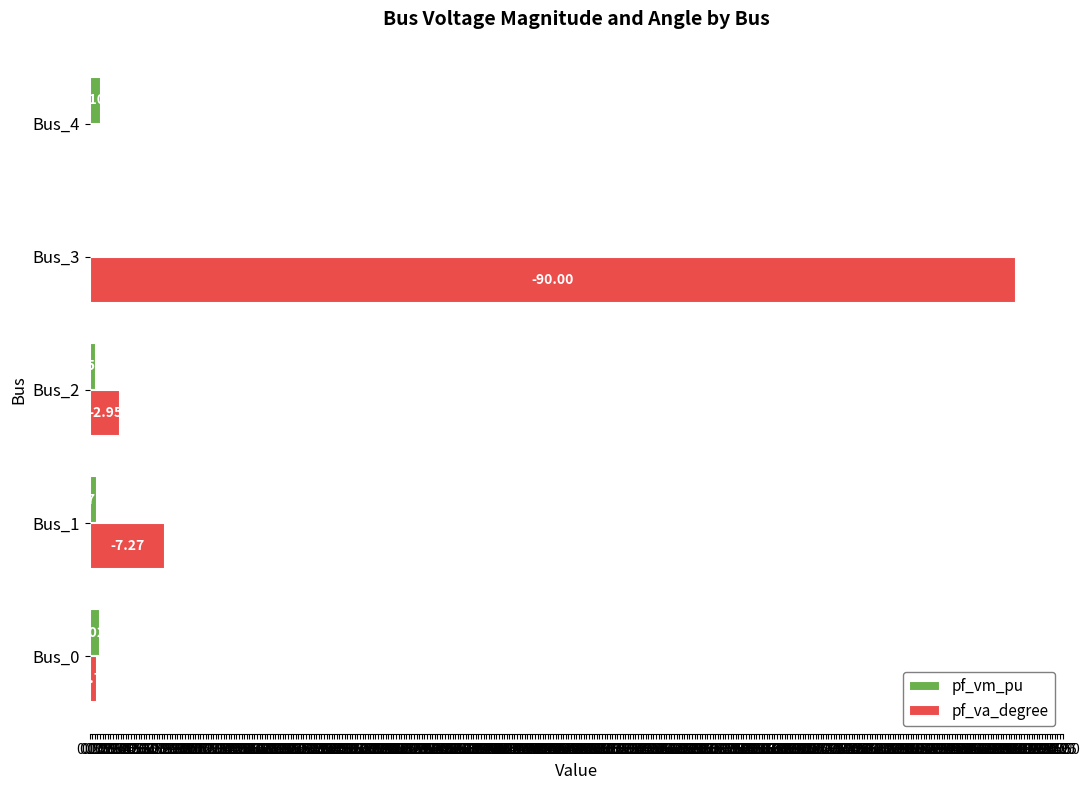

What are all the series names shown in the legend?

pf_vm_pu, pf_va_degree